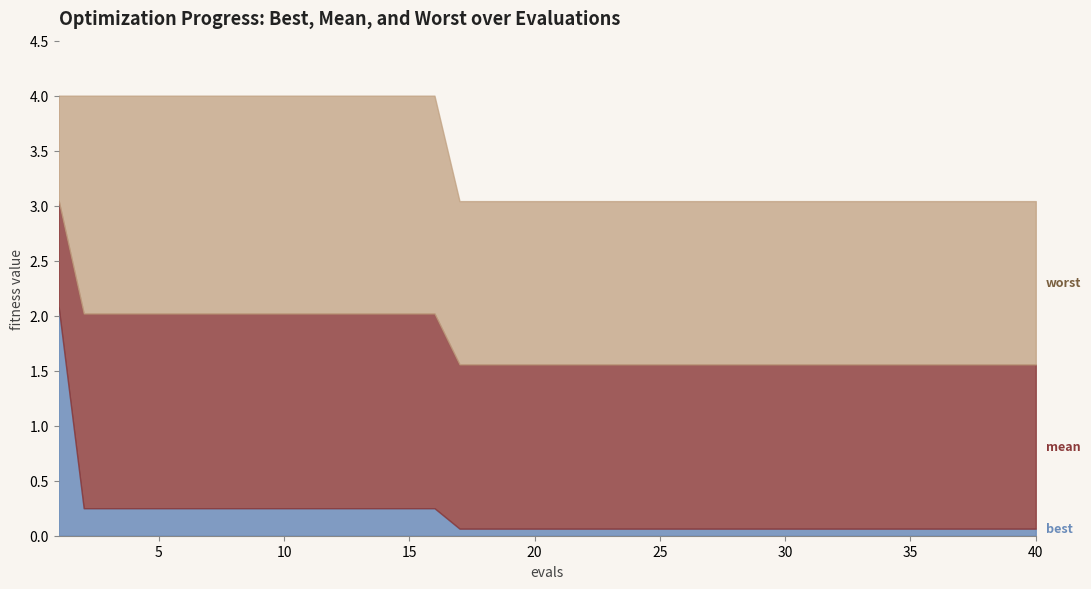

At which label is best closest to 1?

2